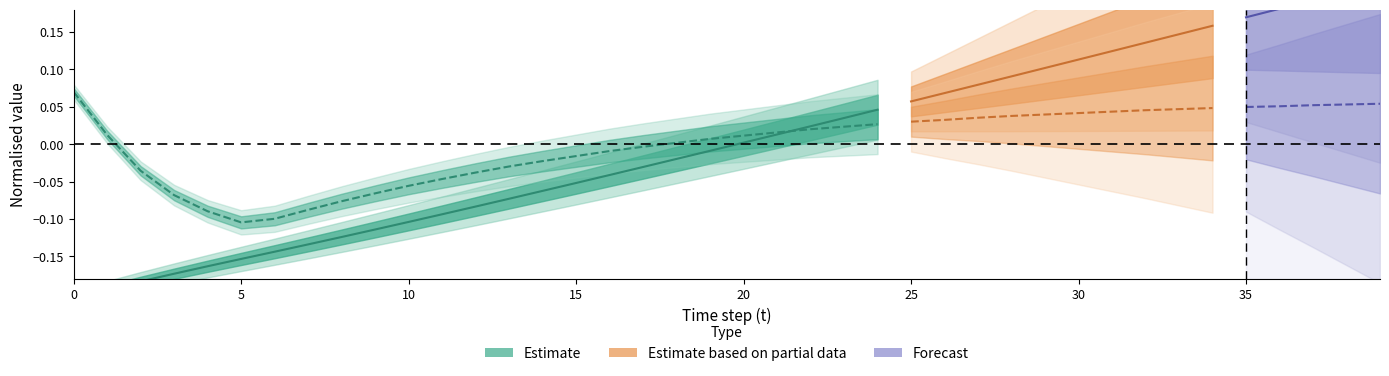

How many data points in v (speed) are above 0?

9